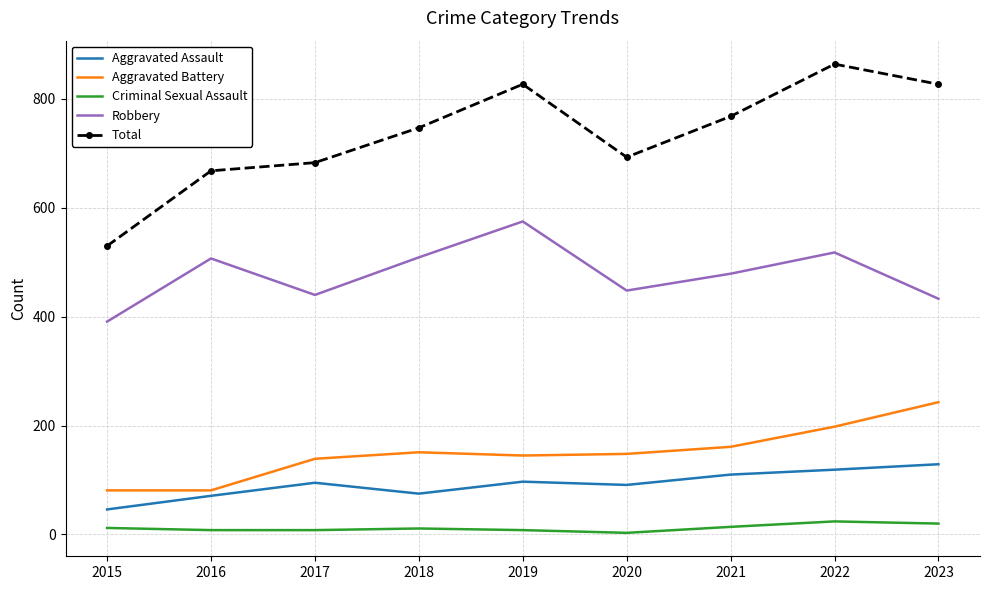

Which series has the largest total across all categories?

Total